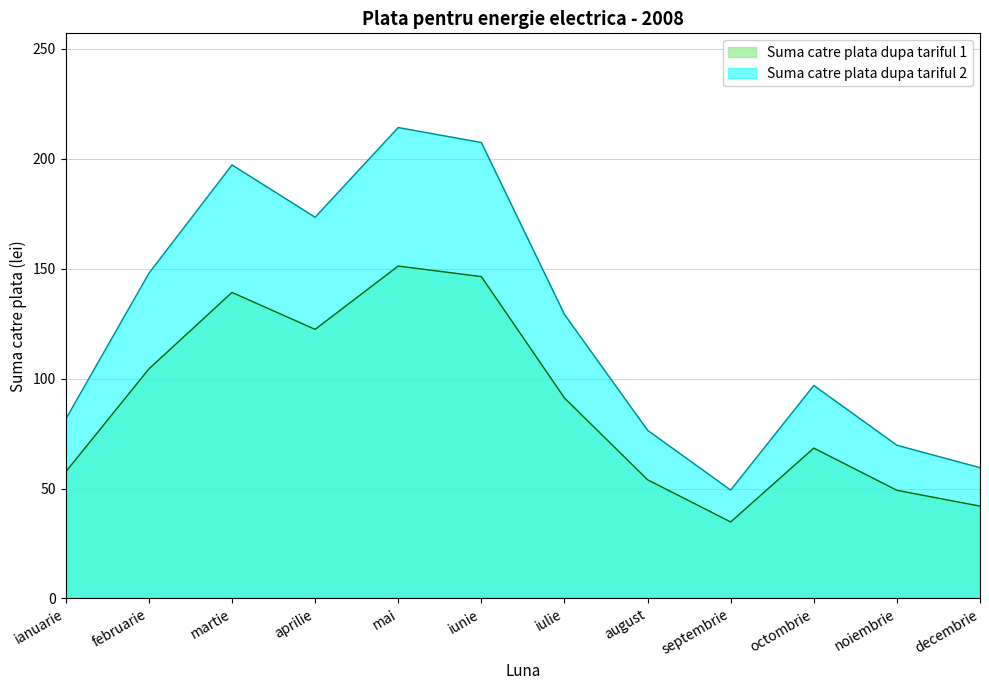

Rank the series by their maximum value, from highest to lowest.

Suma catre plata dupa tariful 2, Suma catre plata dupa tariful 1